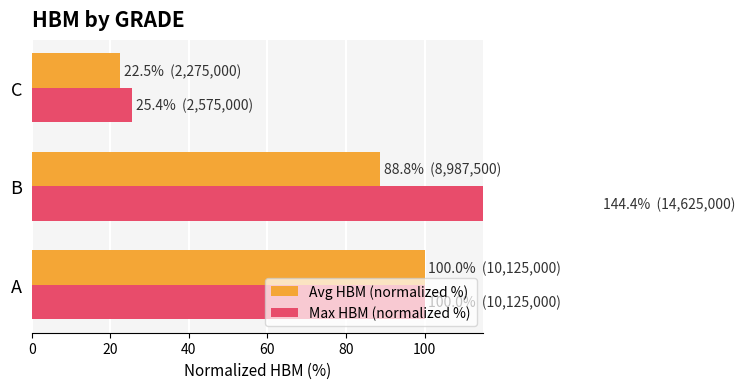

At how many categories does at least one series exceed 136?

1